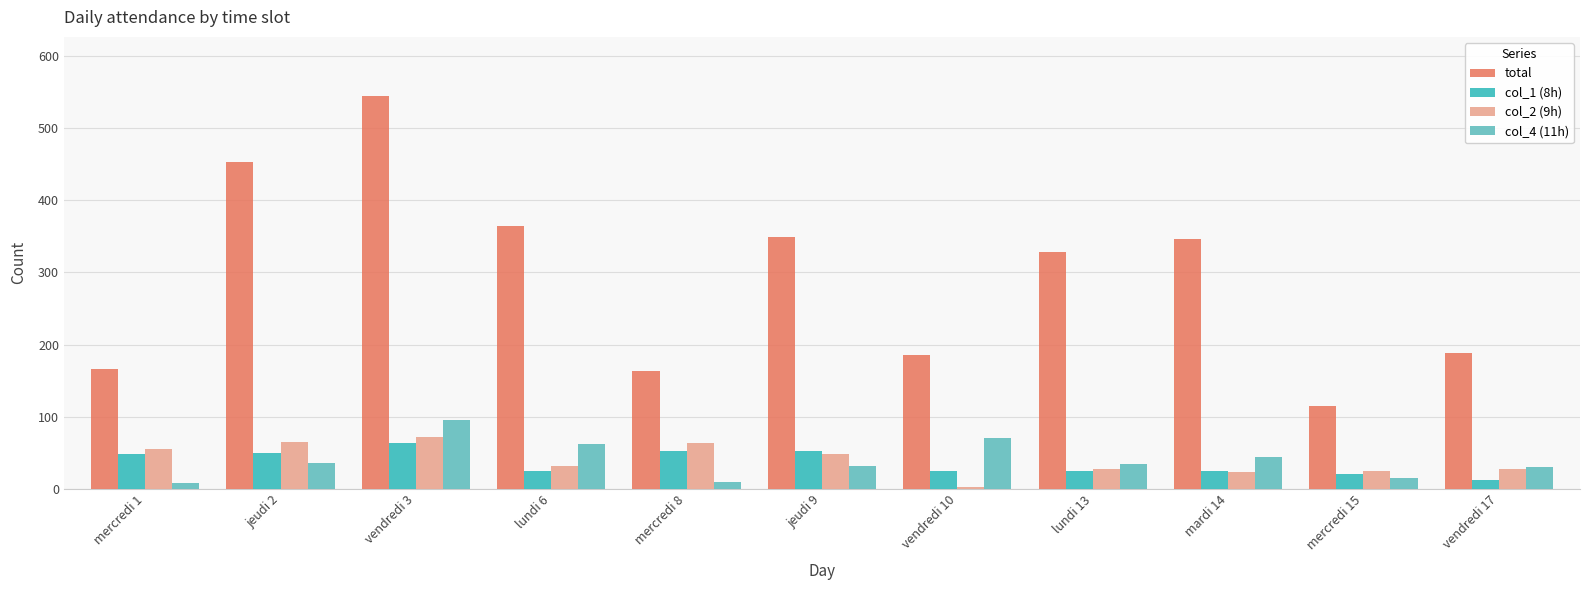

At how many categories does at least one series exceed 176?

8